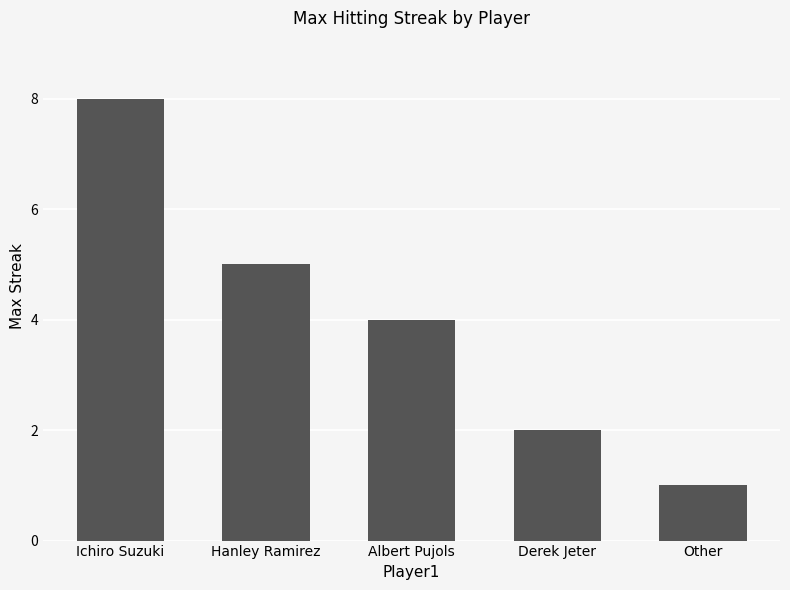

At which category does the chart reach its minimum across all series?

Other